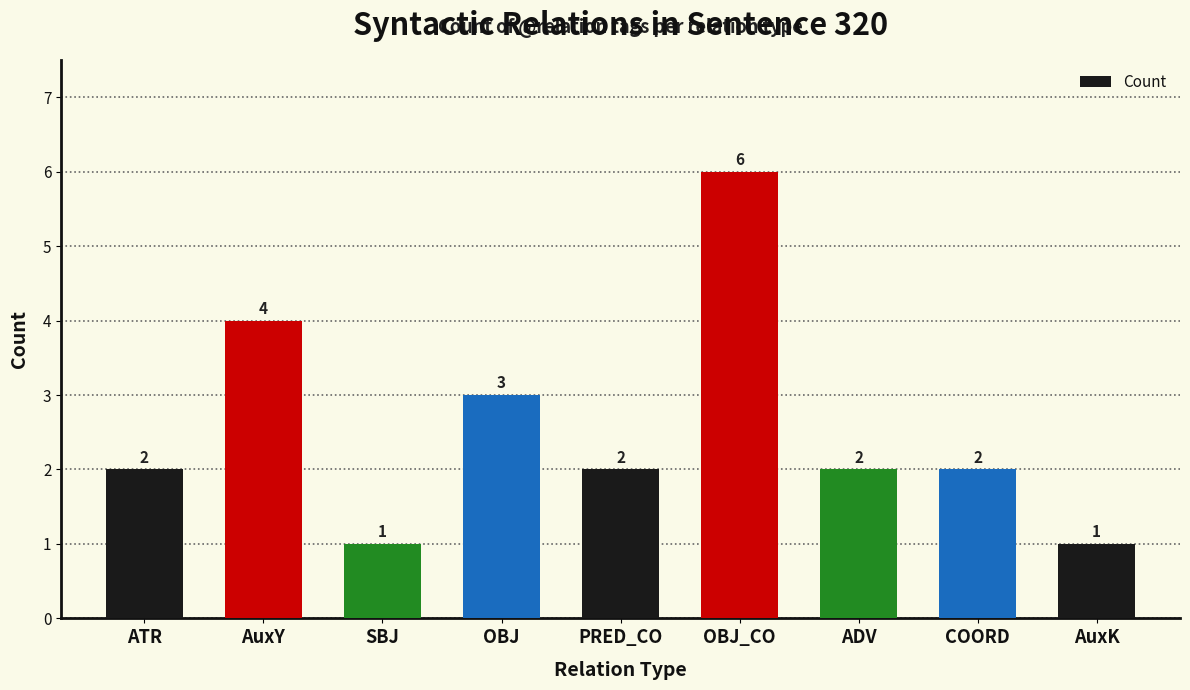

At which label is the value closest to 3?

OBJ